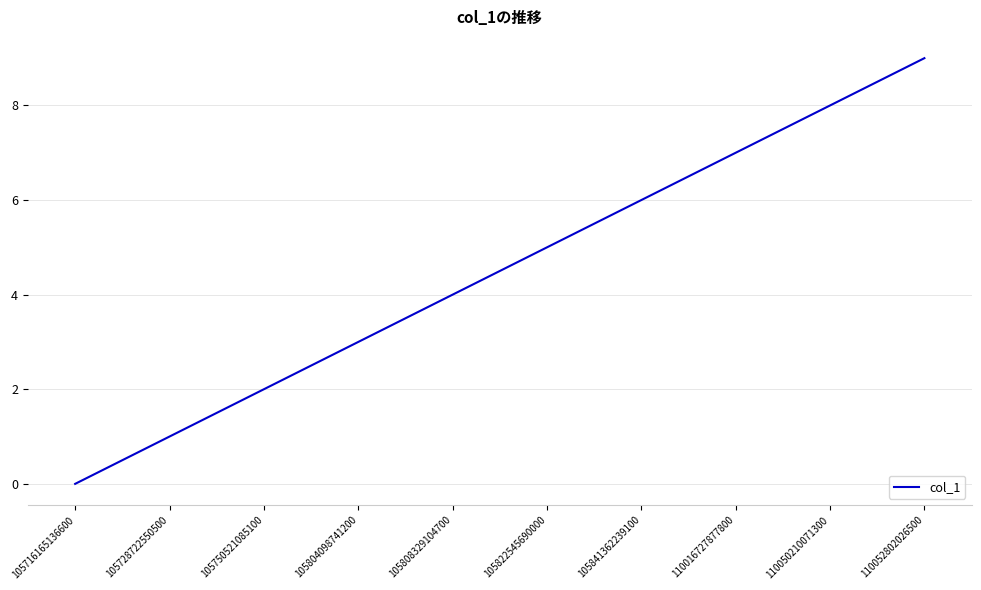

Between 105808329104700 and 110050210071300, which is larger?

110050210071300